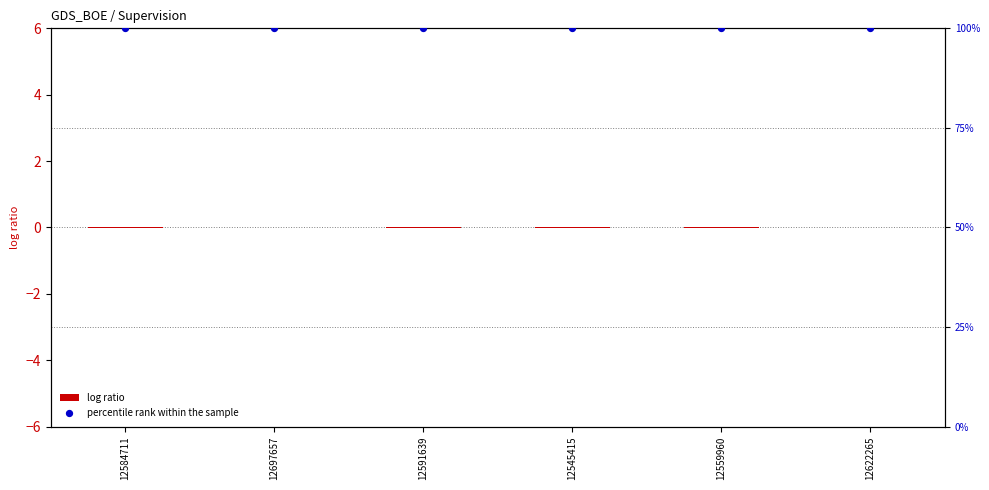

At how many categories does at least one series exceed 63?

6